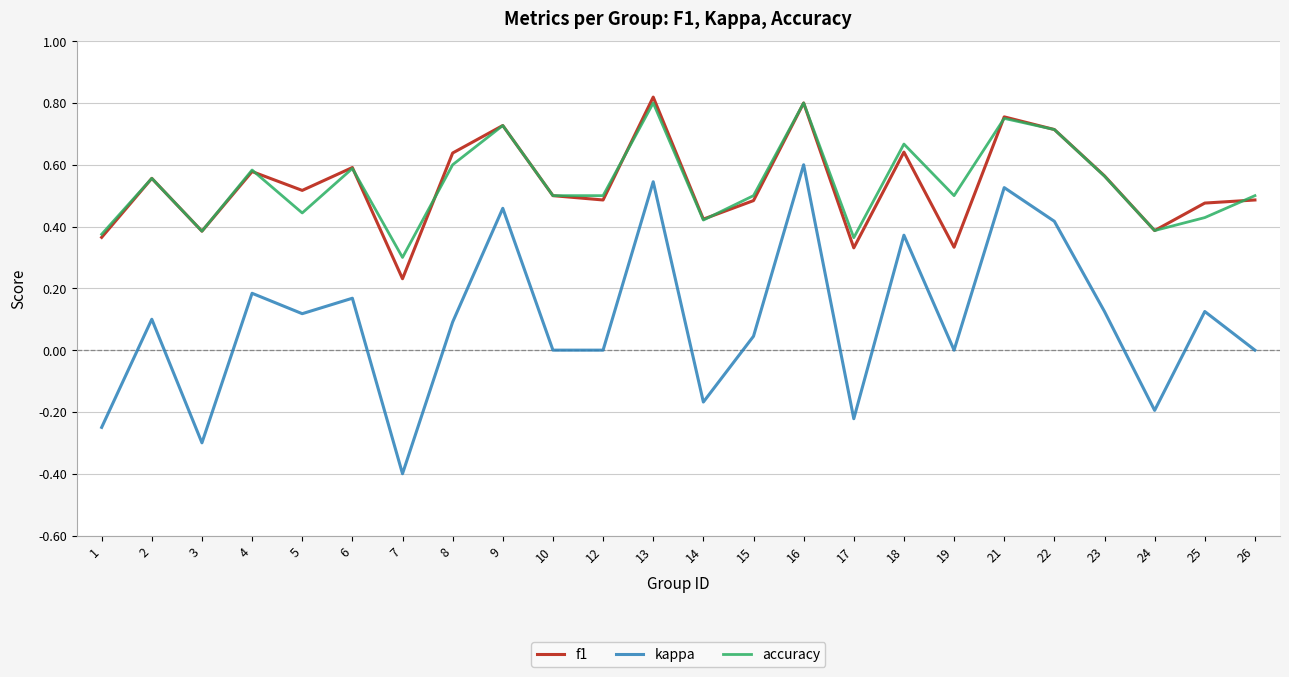

Does the chart have visible grid lines?

Yes